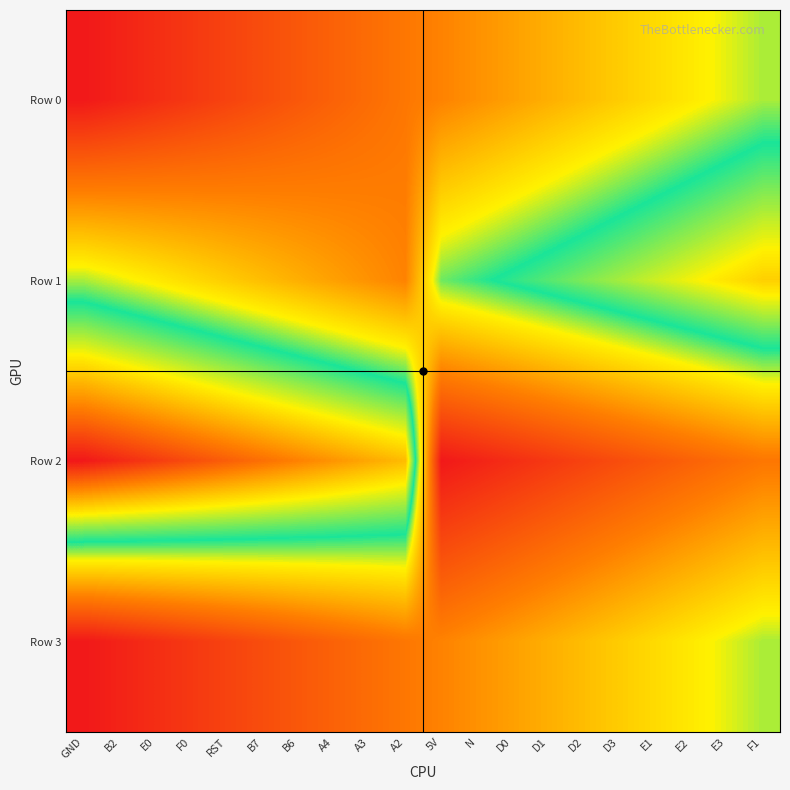

Reading left to right, transcribe all the data shown in this chart.

Row 0: GND=1	B2=2	E0=3	F0=4	RST=5	B7=6	B6=7	A4=8	A3=9	A2=10	5V=11	N=12	D0=13	D1=14	D2=15	D3=16	E1=17	E2=18	E3=19	F1=20
Row 1: GND=20	B2=19	E0=18	F0=17	RST=16	B7=15	B6=14	A4=13	A3=12	A2=11	5V=21	N=22	D0=23	D1=24	D2=25	D3=26	E1=27	E2=28	E3=29	F1=30
Row 2: GND=40	B2=39	E0=38	F0=37	RST=36	B7=35	B6=34	A4=33	A3=32	A2=31	5V=1	N=2	D0=3	D1=4	D2=5	D3=6	E1=7	E2=8	E3=9	F1=10
Row 3: GND=1	B2=2	E0=3	F0=4	RST=5	B7=6	B6=7	A4=8	A3=9	A2=10	5V=11	N=12	D0=13	D1=14	D2=15	D3=16	E1=17	E2=18	E3=19	F1=20